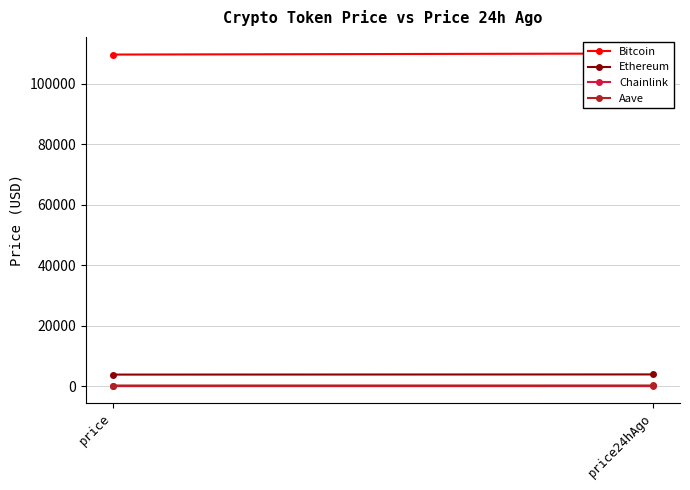

What is the label of the 1st point from the right?

price24hAgo